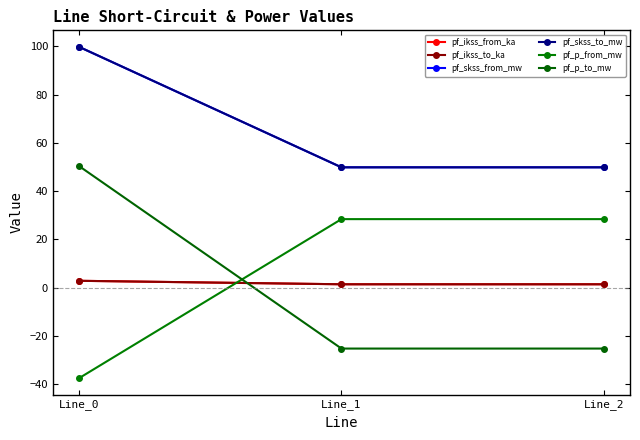

Rank the series by their maximum value, from highest to lowest.

pf_skss_from_mw, pf_skss_to_mw, pf_p_to_mw, pf_p_from_mw, pf_ikss_from_ka, pf_ikss_to_ka